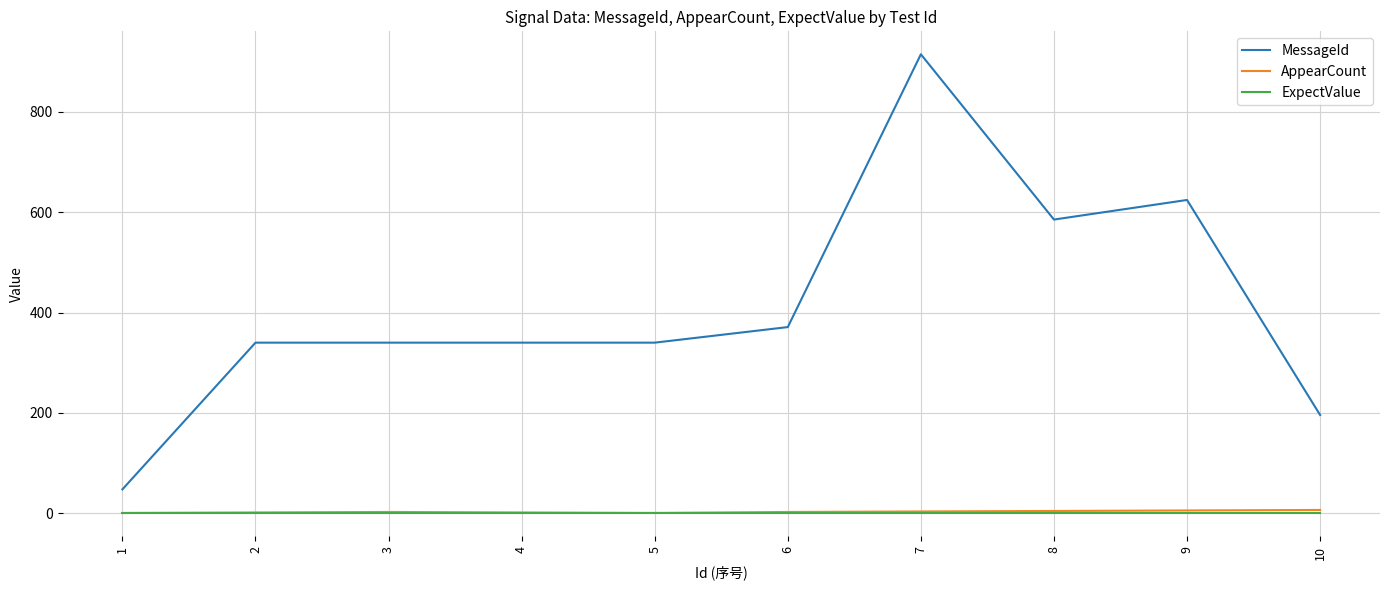

Which series changed the most between 2 and 9?

MessageId